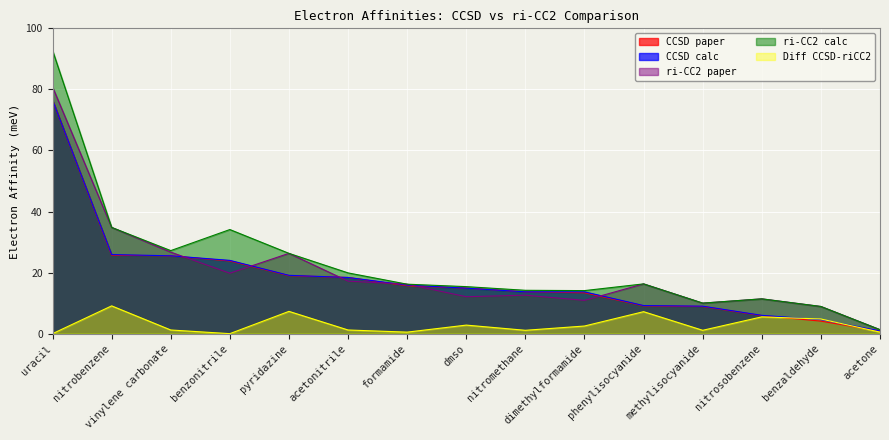

Between dmso and methylisocyanide, which series saw the biggest shift?

CCSD paper